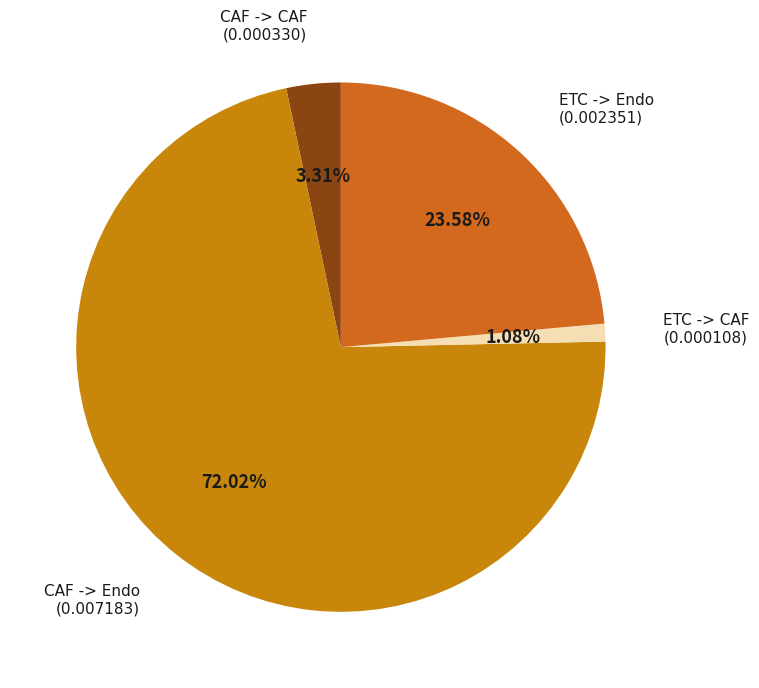

Count the number of slices in the pie.

4